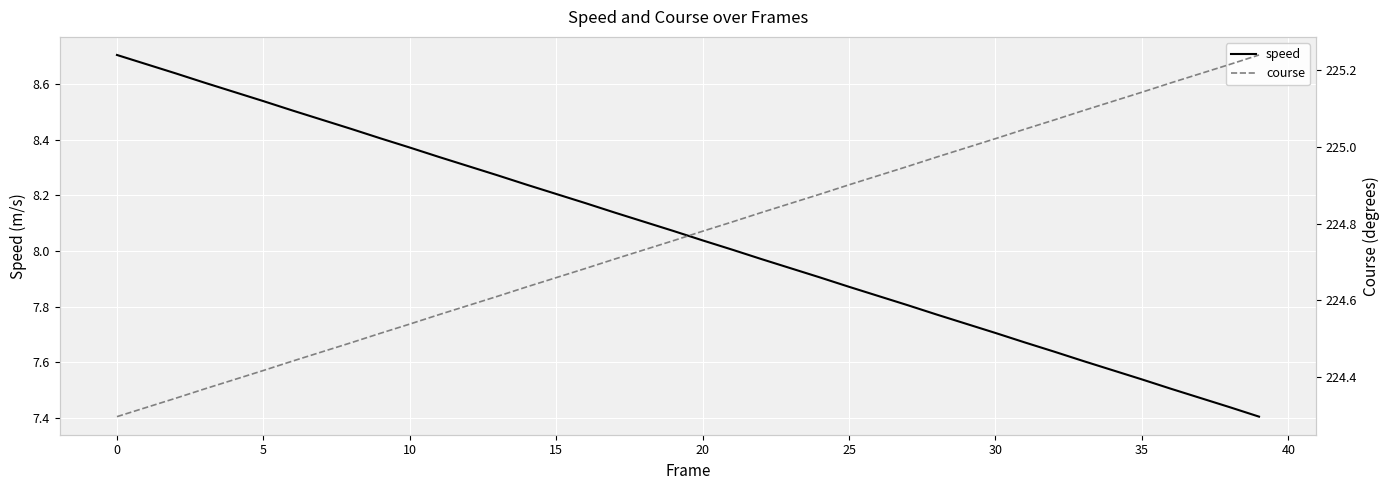

At which label does speed first exceed 8?

0